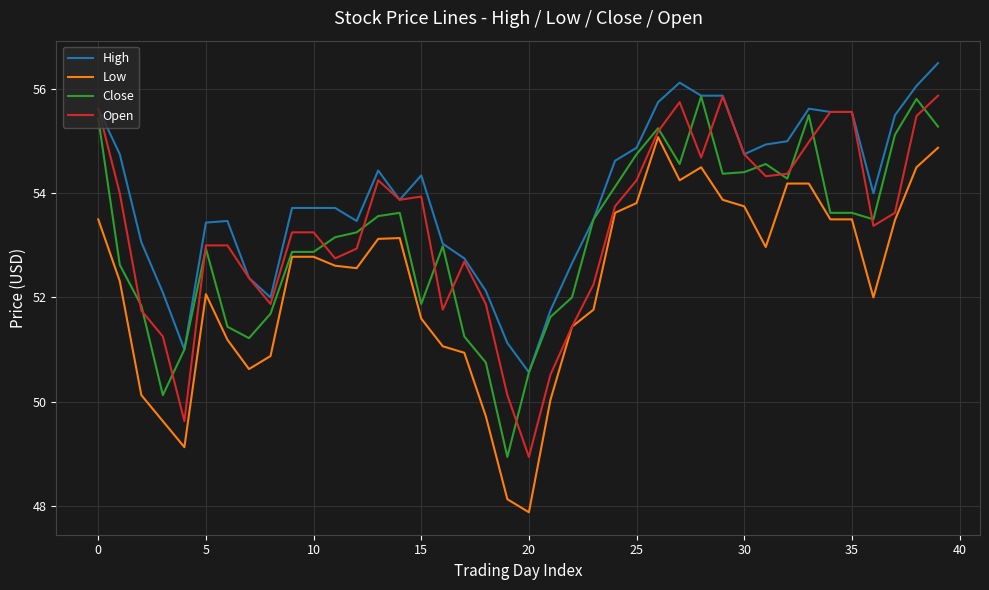

What is the maximum value for High?

56.5